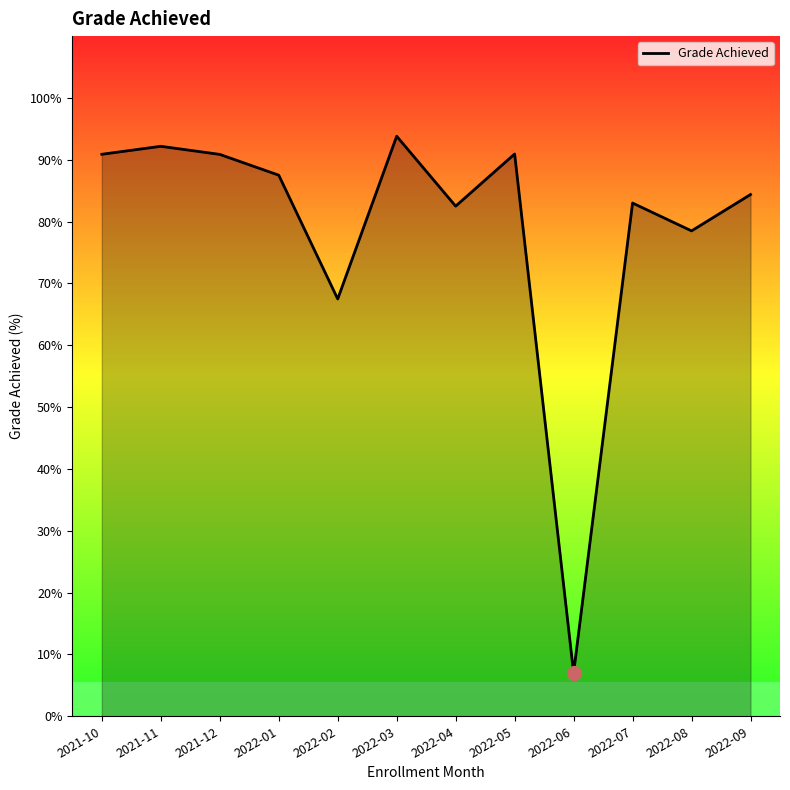

What is the difference between the second highest and second lowest values?

24.7